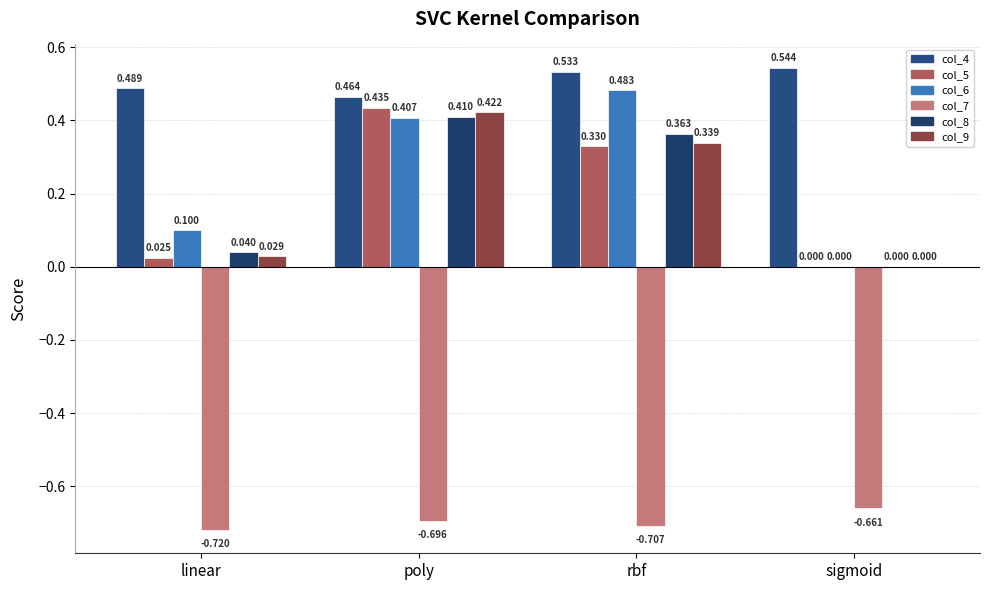

At which label does col_8 reach its peak?

poly